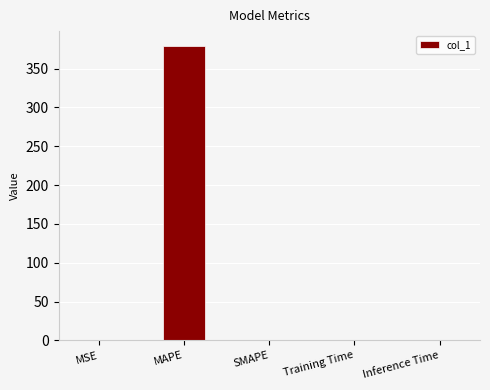

What value does the data have at MAPE?

379.4